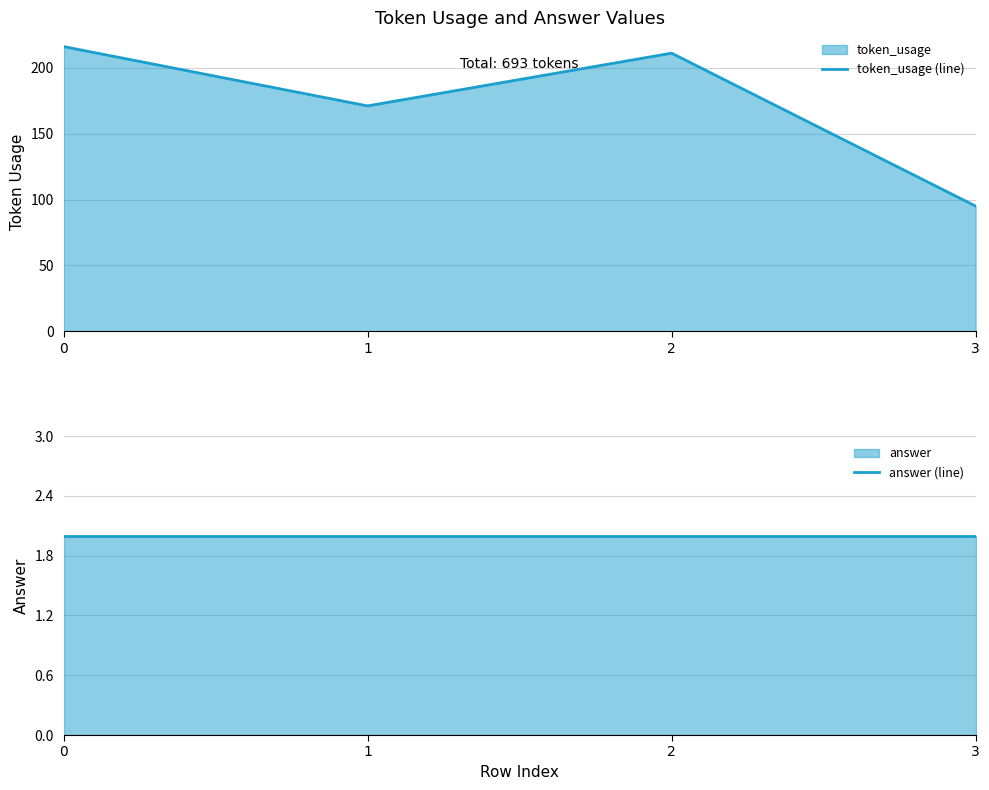

Which series has the widest spread of values?

token_usage (line)